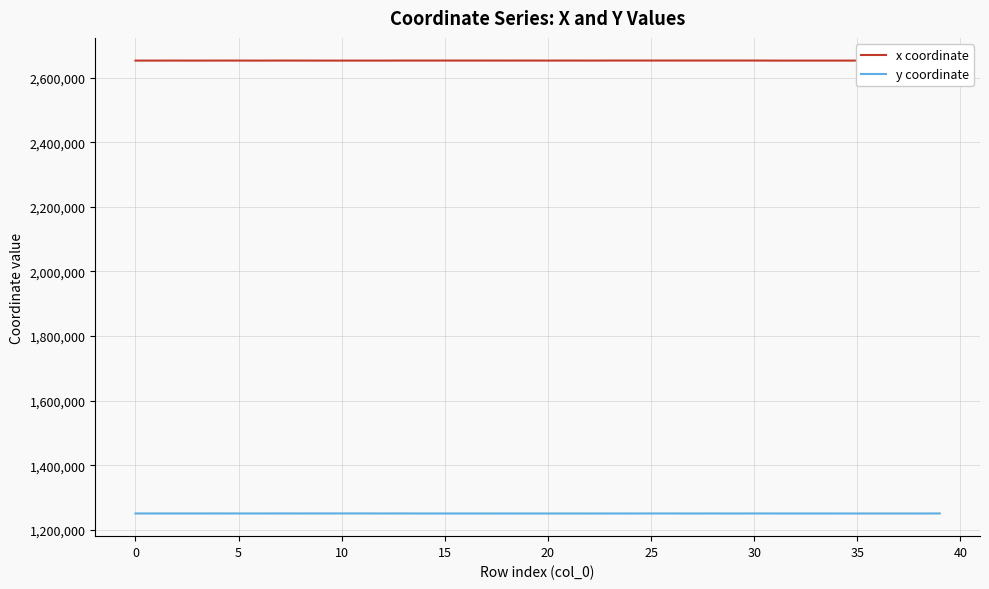

The value of y coordinate at 0 is 1250856.1. True or false?

True